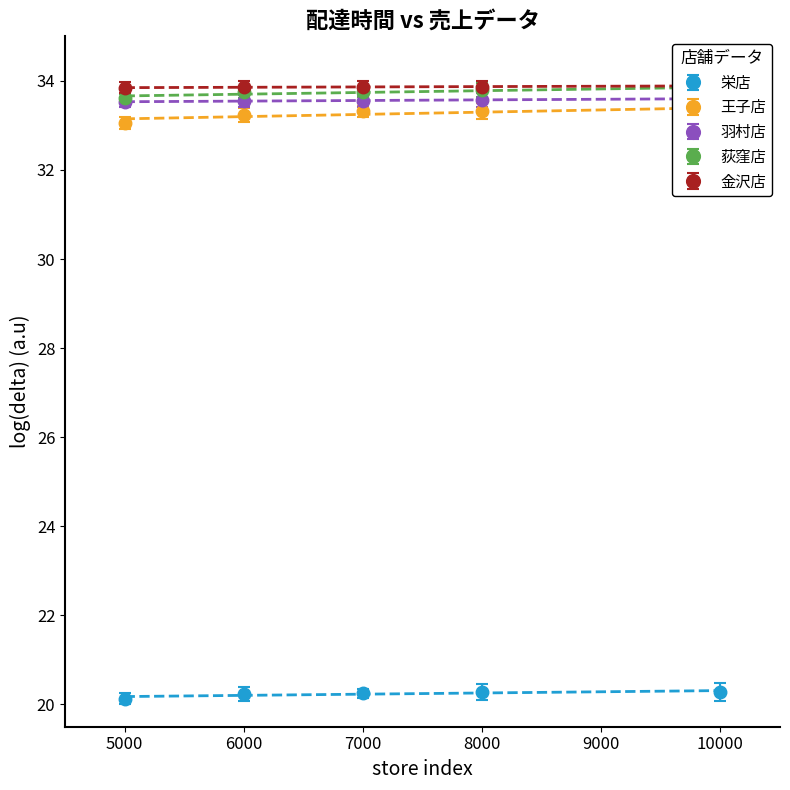

What is the value of the 栄店 point at the 2nd from the left?

20.2